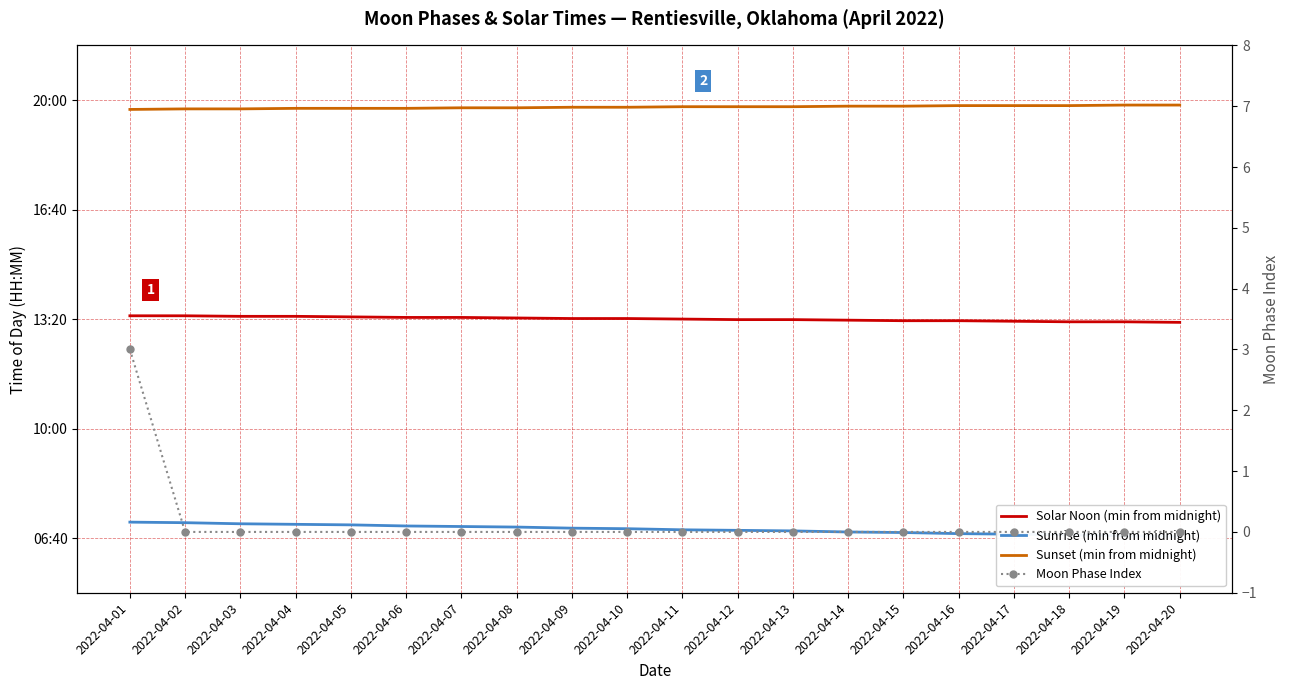

What is the maximum value shown in the chart?

1191